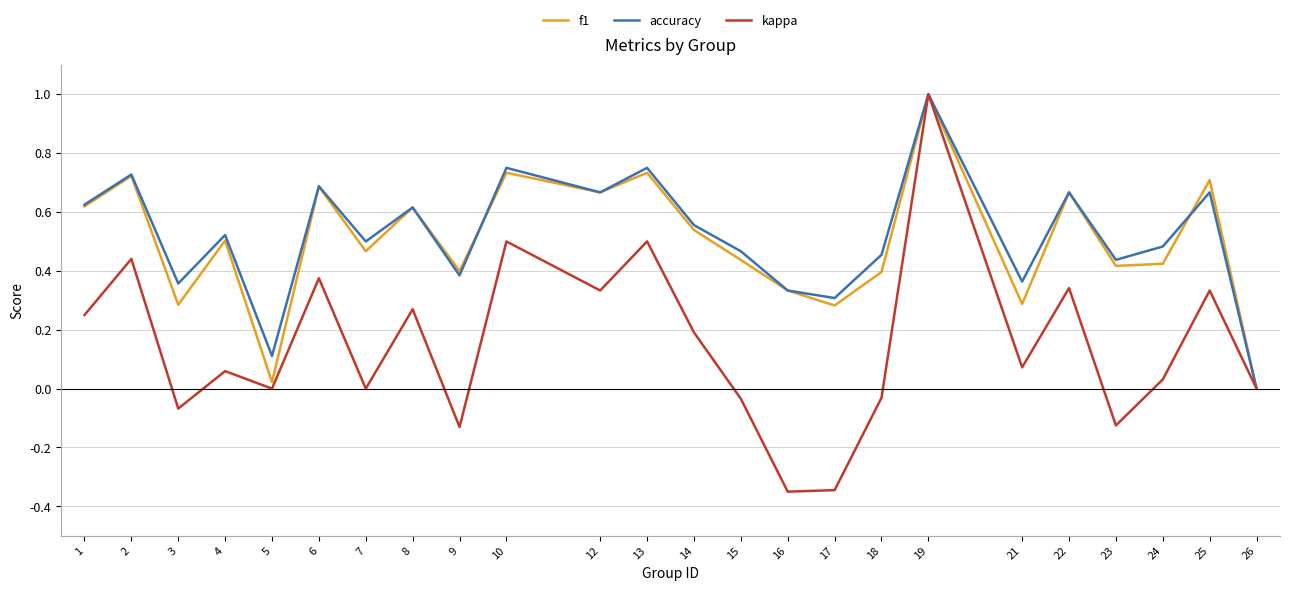

Is the value of accuracy at 5 greater than the value of kappa at 4?

Yes